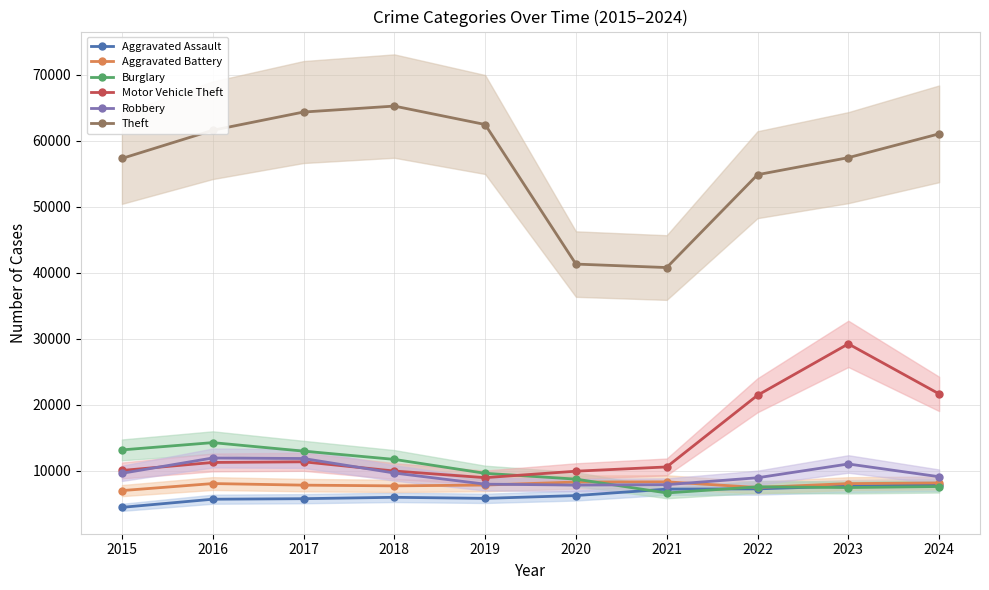

Reading left to right, extract all data points from this chart.

Aggravated Assault: 4480	5713	5793	6002	5841	6265	7242	7280	7712	7900
Aggravated Battery: 7019	8085	7845	7735	7858	8320	8346	7493	8078	8183
Burglary: 13184	14289	13001	11747	9638	8758	6661	7594	7481	7639
Motor Vehicle Theft: 10068	11285	11380	9985	8978	9959	10605	21467	29253	21673
Robbery: 9638	11960	11881	9681	7995	7855	7920	8964	11052	9122
Theft: 57352	61623	64386	65290	62497	41346	40819	54892	57474	61084